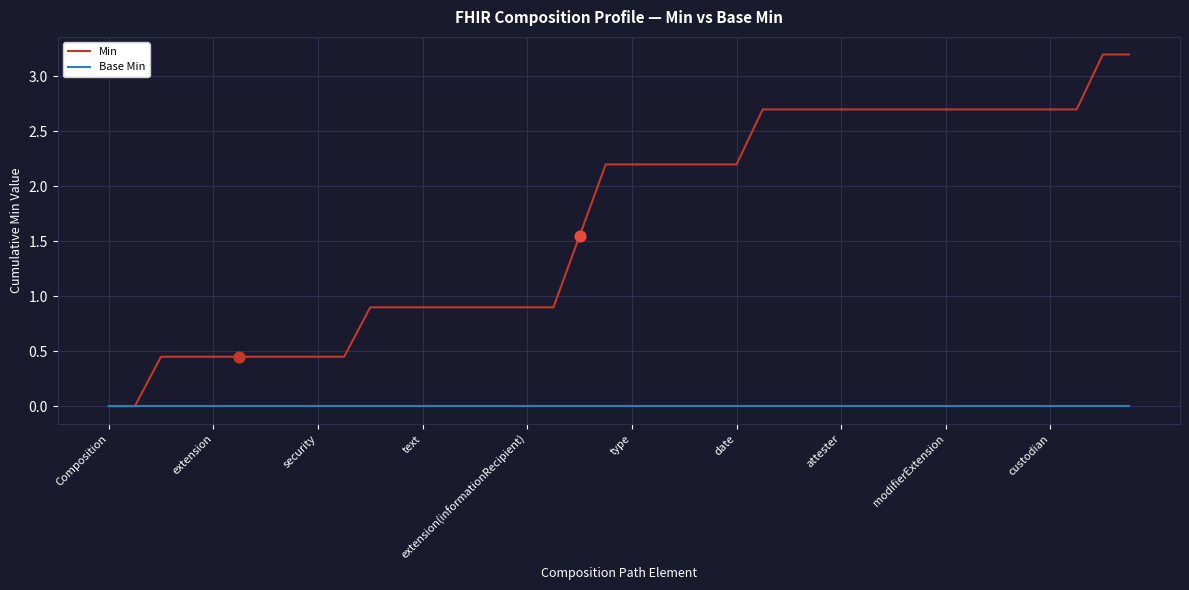

Which series has the widest spread of values?

Min